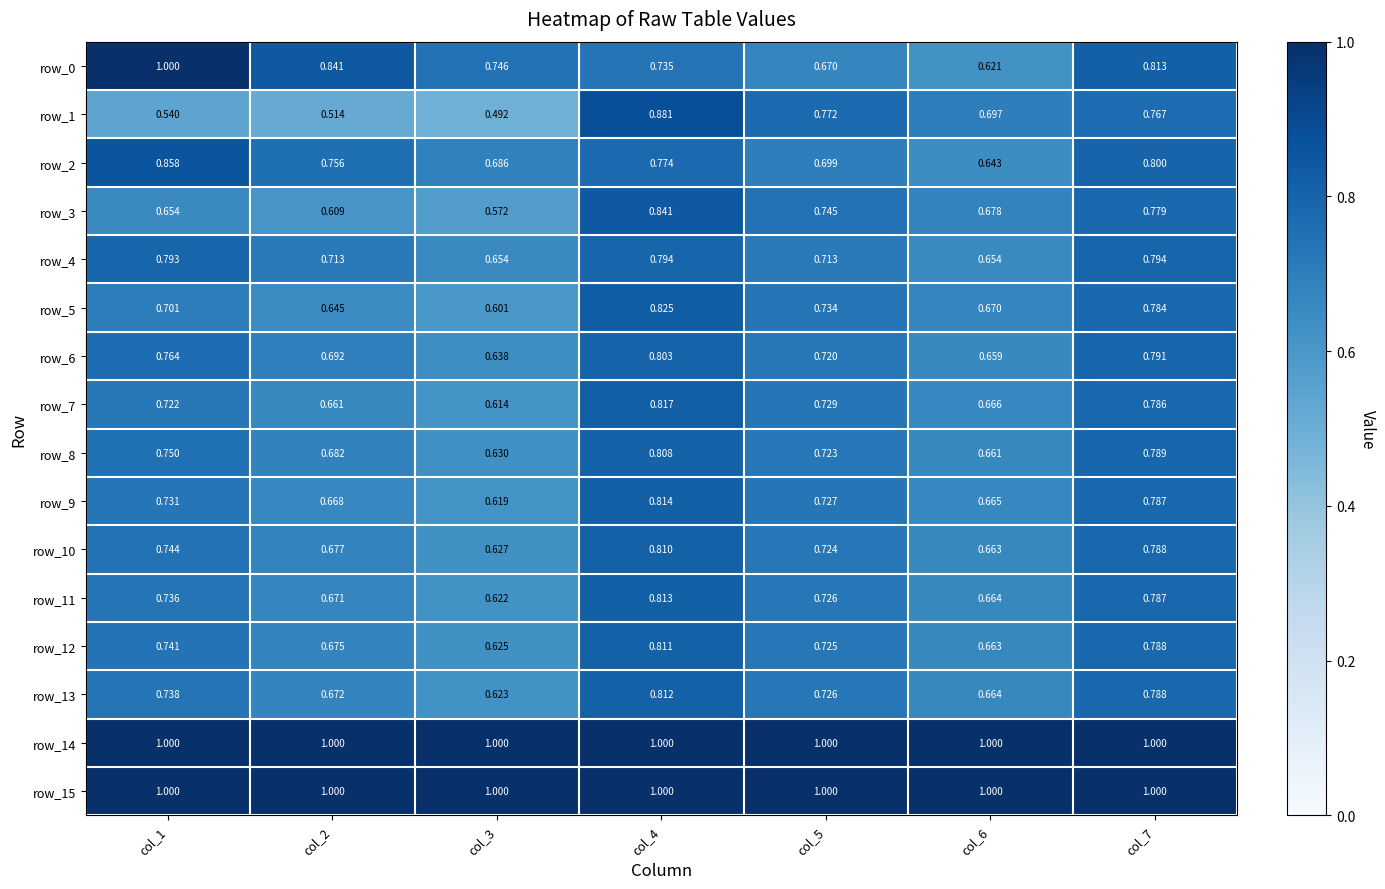

Between col_5 and col_2, which is larger?

col_2